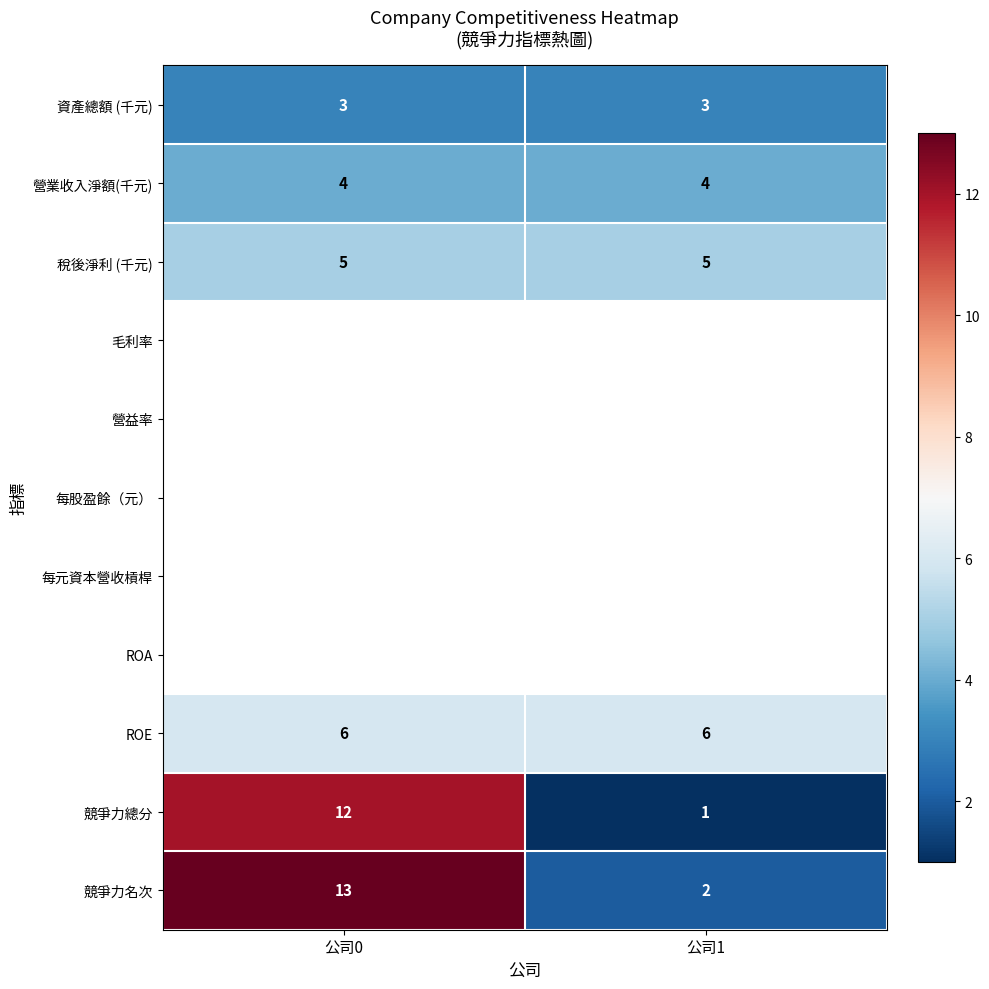

True or false: 資產總額 (千元) has a value of 4 at 公司1.

False